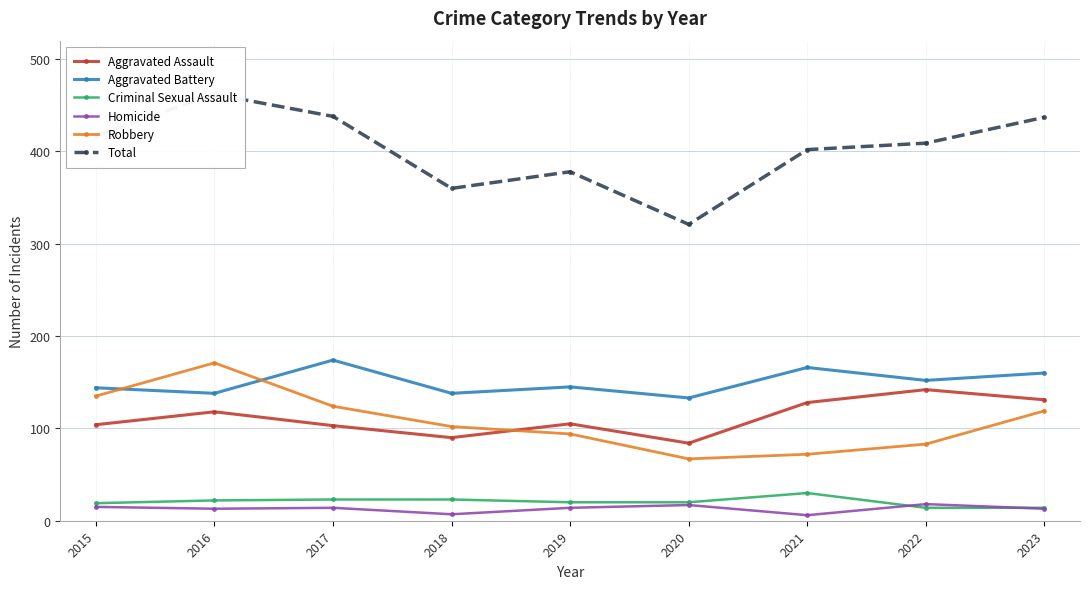

What are all the series names shown in the legend?

Aggravated Assault, Aggravated Battery, Criminal Sexual Assault, Homicide, Robbery, Total